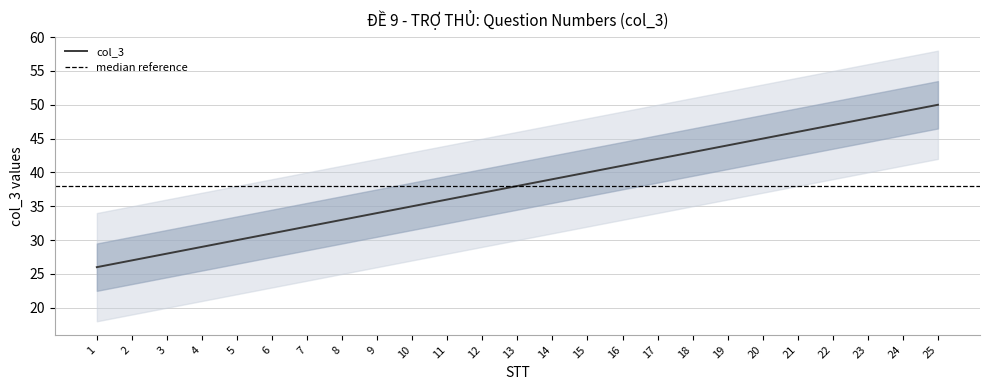

Reading left to right, what are all the values shown in this chart?

26	27	28	29	30	31	32	33	34	35	36	37	38	39	40	41	42	43	44	45	46	47	48	49	50